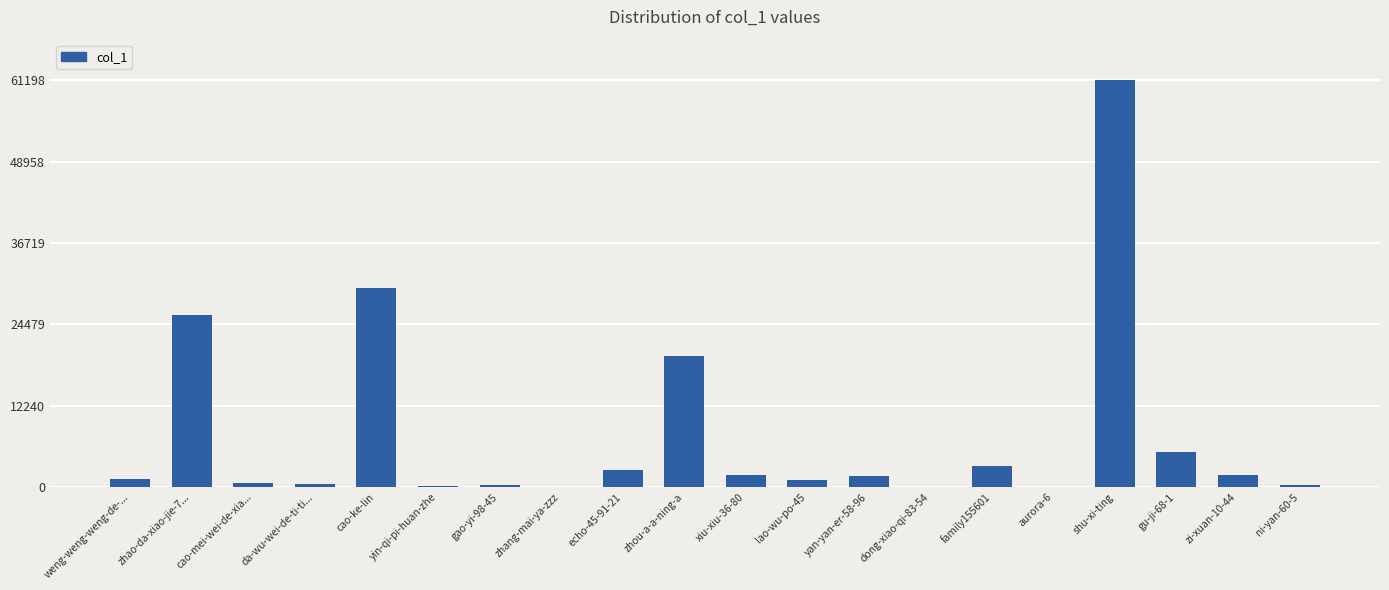

True or false: the data shows 29982 at cao-ke-lin.

True